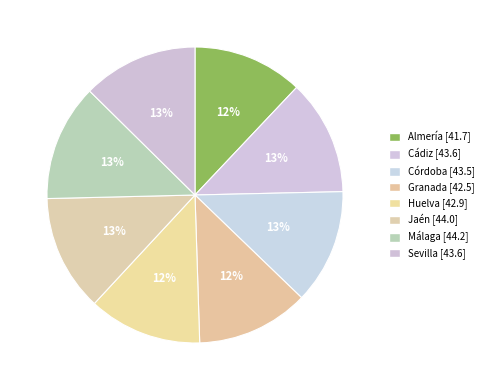

How many slices are in this pie chart?

8